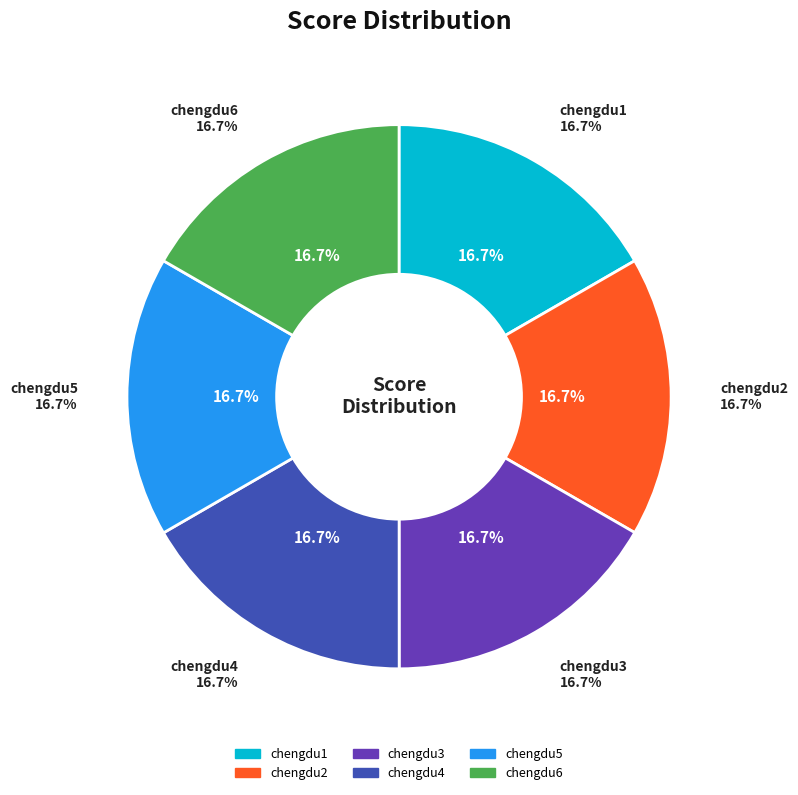

Which has a higher value, chengdu3 or chengdu5?

chengdu3